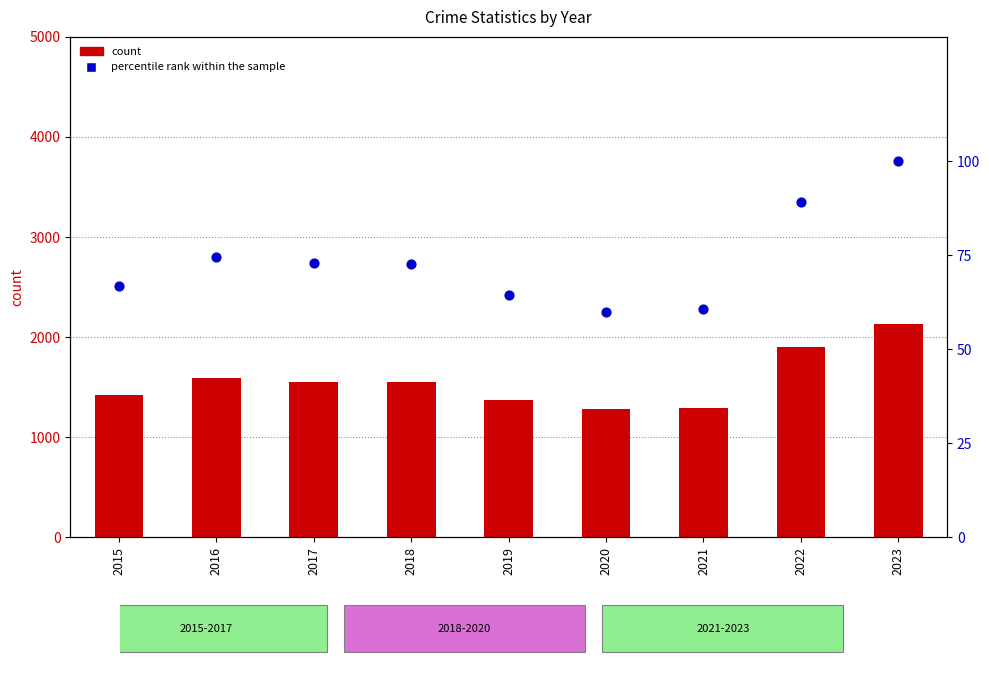

Which series has the widest spread of Y values?

count